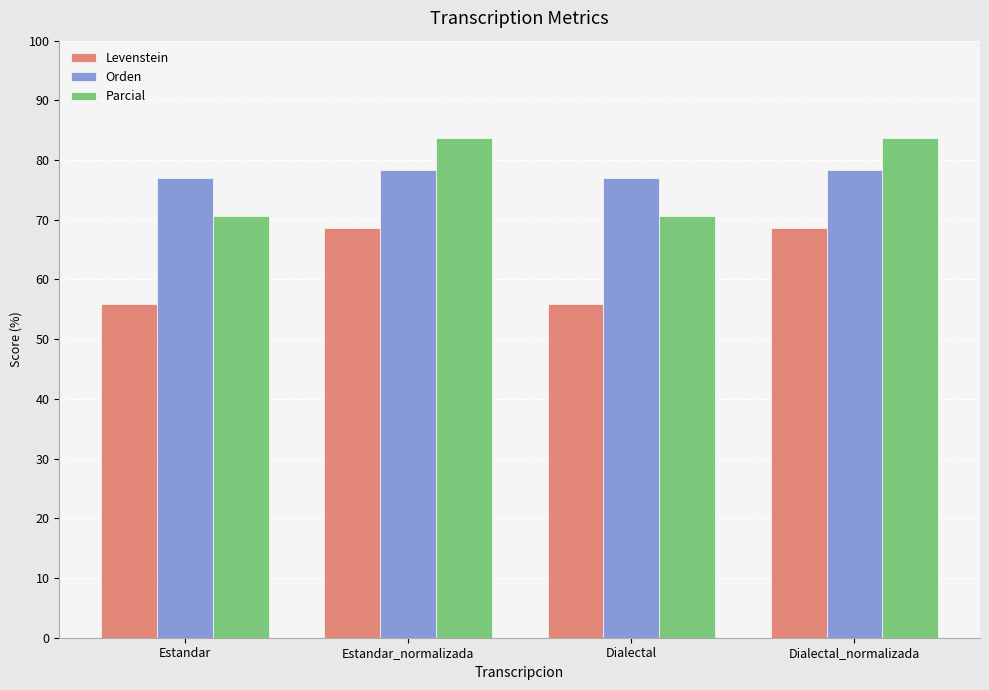

Reading left to right, extract all data points from this chart.

Levenstein: 56.0	68.6	56.0	68.6
Orden: 76.9	78.3	76.9	78.3
Parcial: 70.6	83.7	70.6	83.7